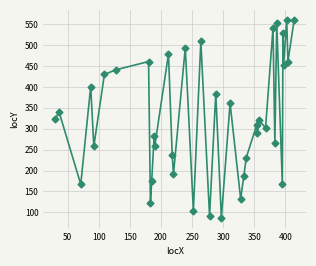

What is the value of the 26th point from the left?

310